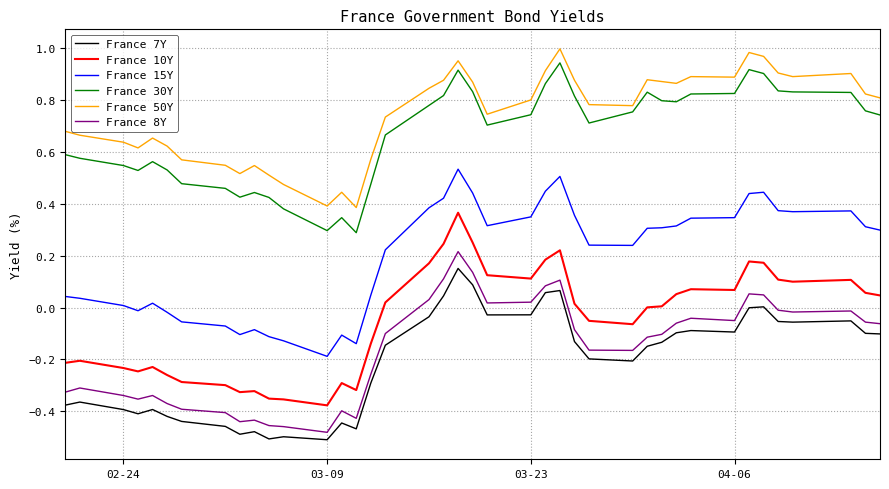

Which series has the largest total across all categories?

France 50Y